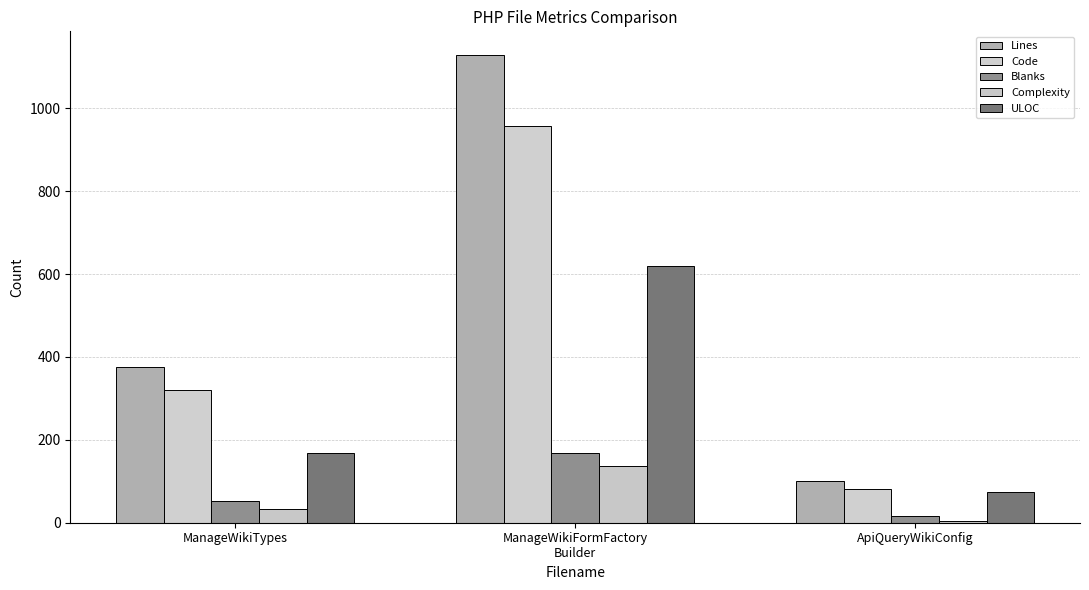

Which series has the widest spread of values?

Lines